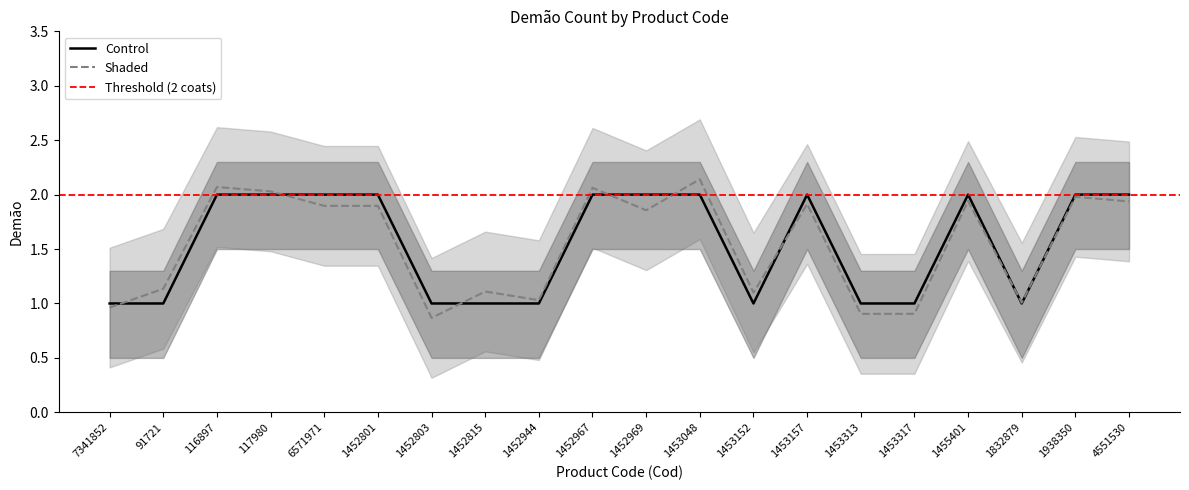

Where do Control and Shaded first cross each other?

7341852 and 91721